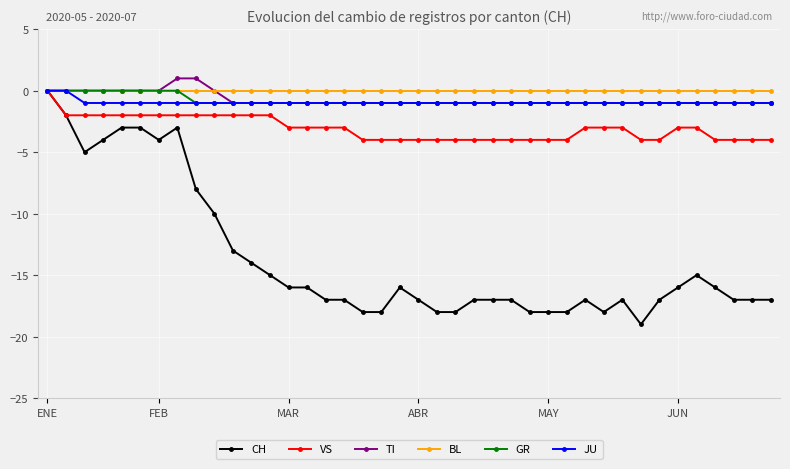

Which series has the largest range (max minus min)?

CH